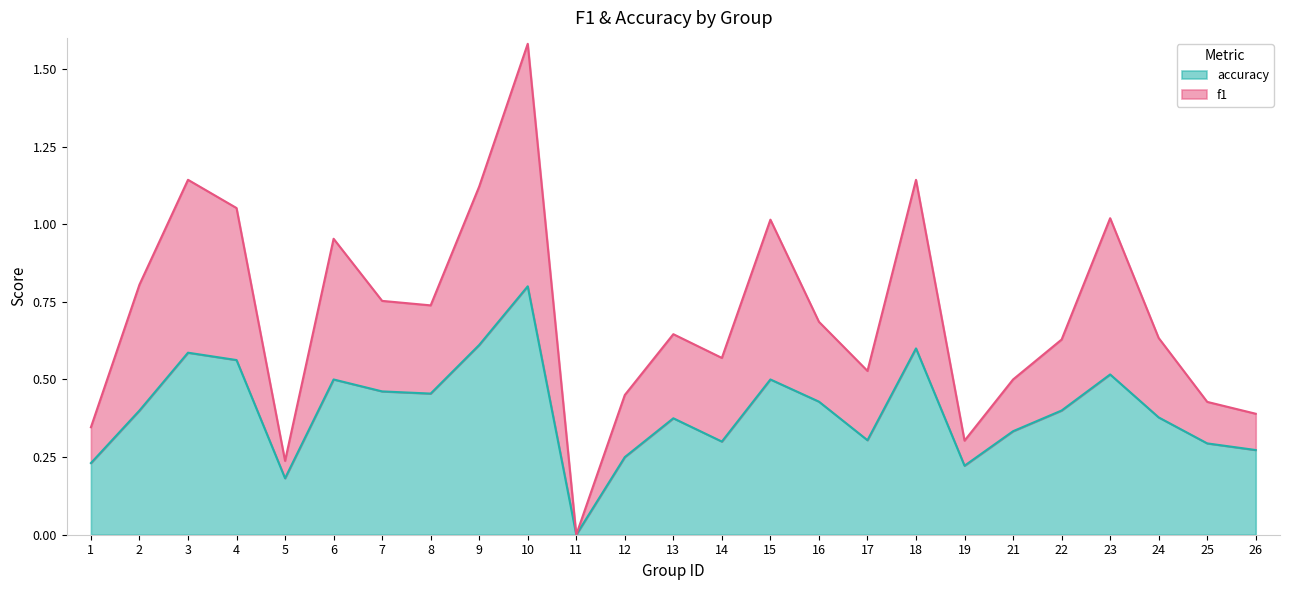

At how many categories does at least one series exceed 0?

24